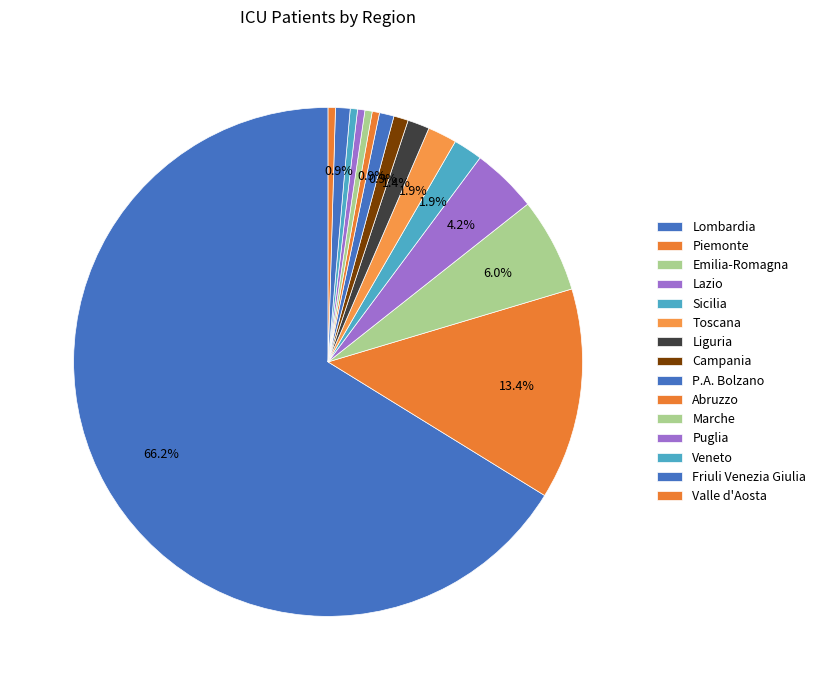

Is it true that Toscana is 2% of the pie?

True